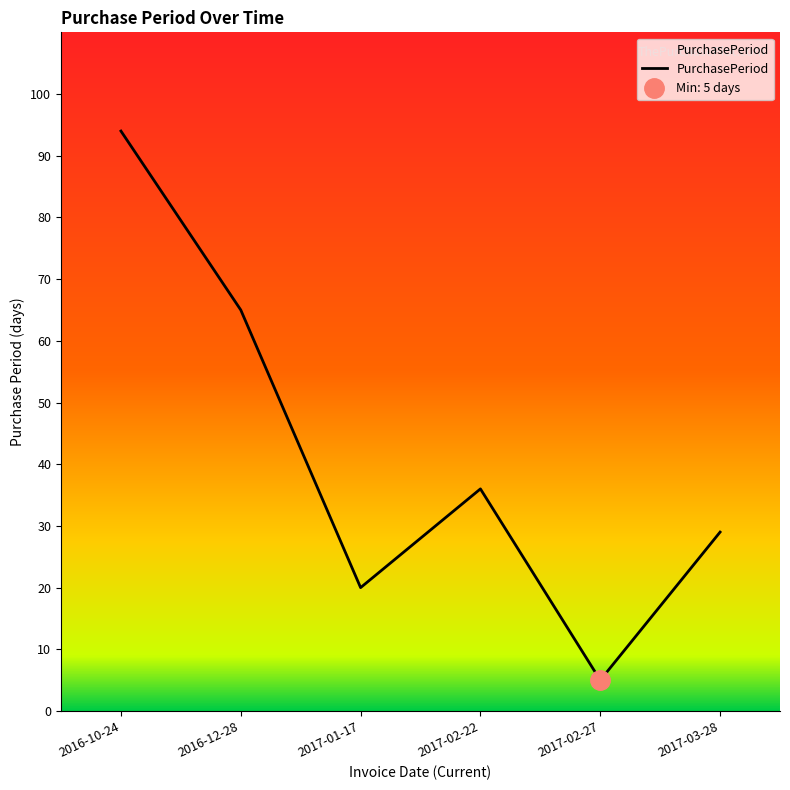

Is it true that the value at 2017-01-17 is 20?

True